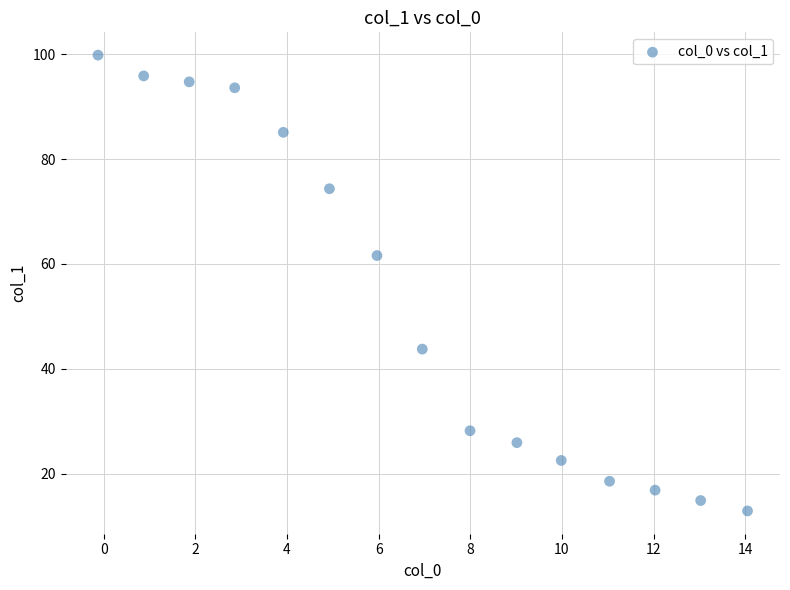

What Y value in the scatter plot is closest to 56?

61.6